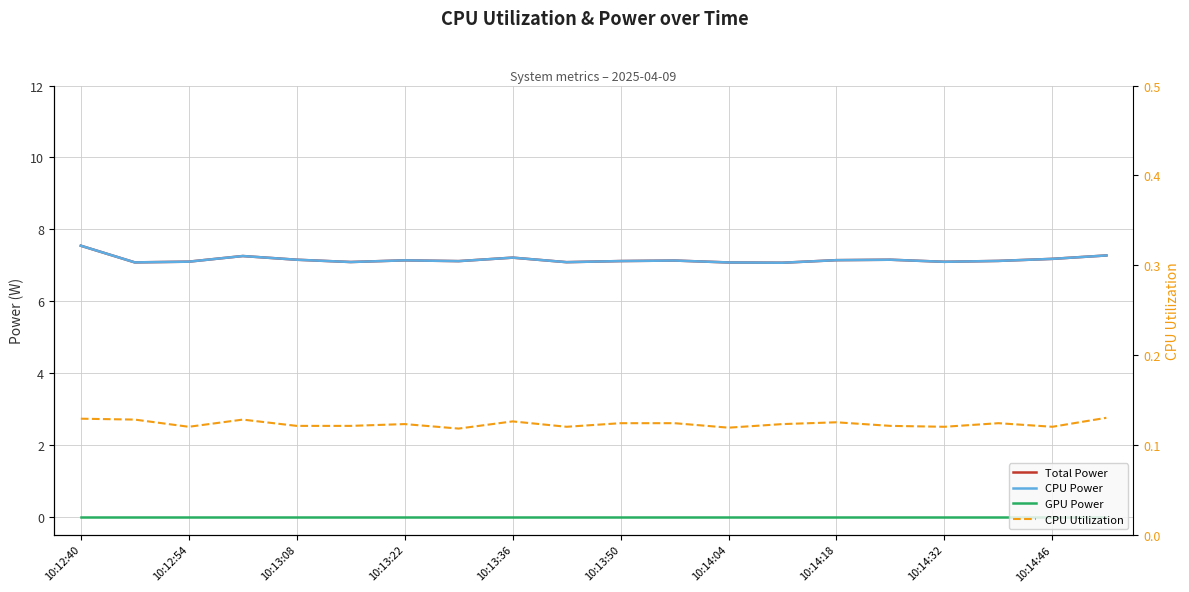

The CPU Utilization series shows 0.1 at 10:14:32. True or false?

True